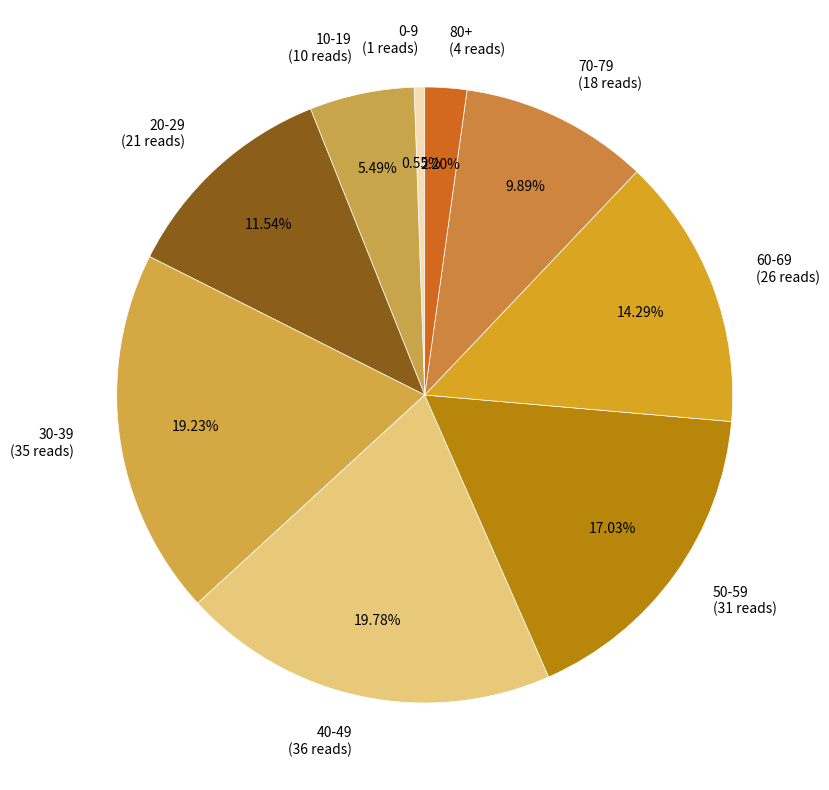

Count the number of slices in the pie.

9